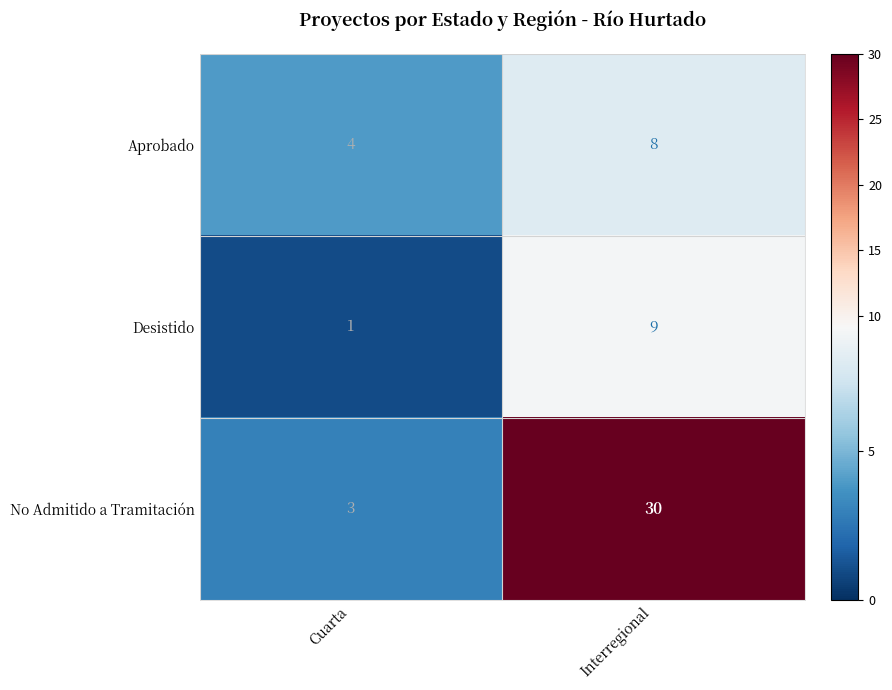

What is the minimum value shown in the chart?

1